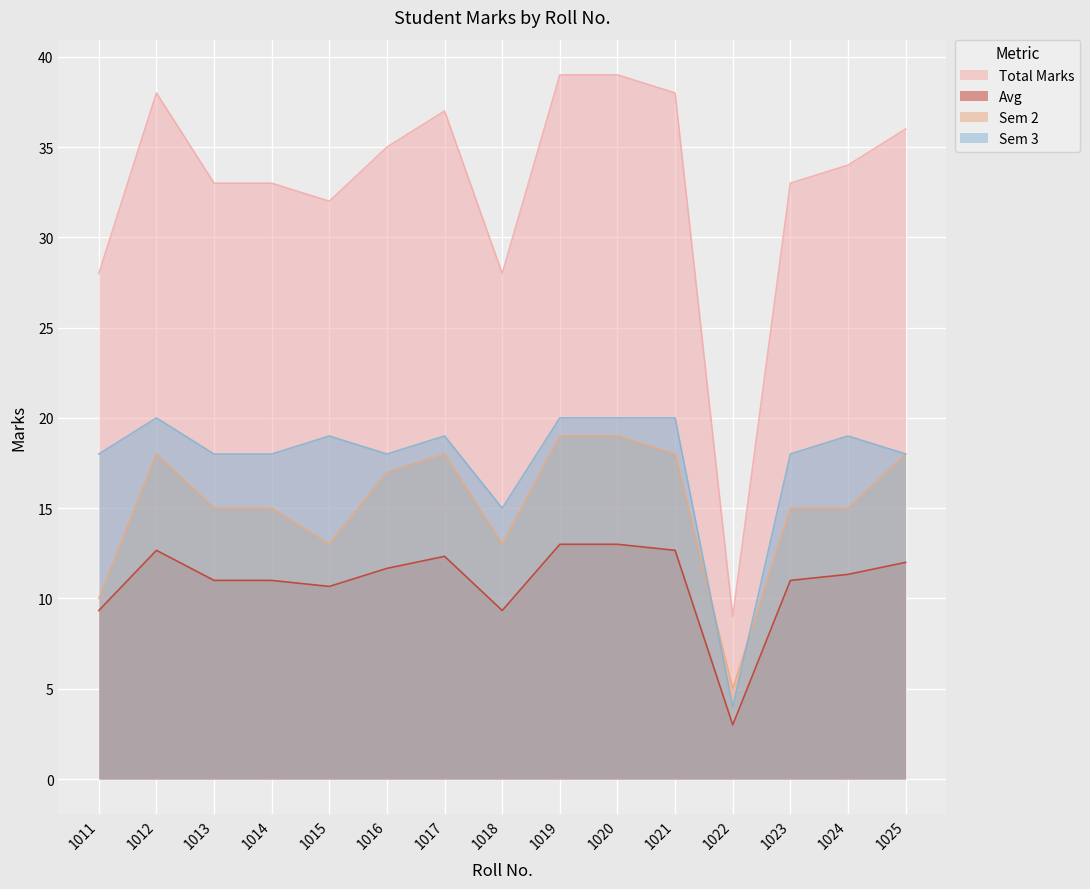

How many interior local valleys does the Sem 3 series have?

3